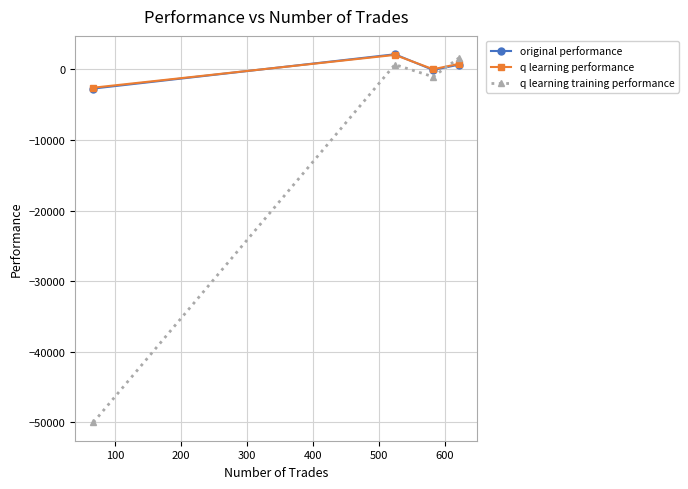

How many interior local peaks does the q learning training performance series have?

1